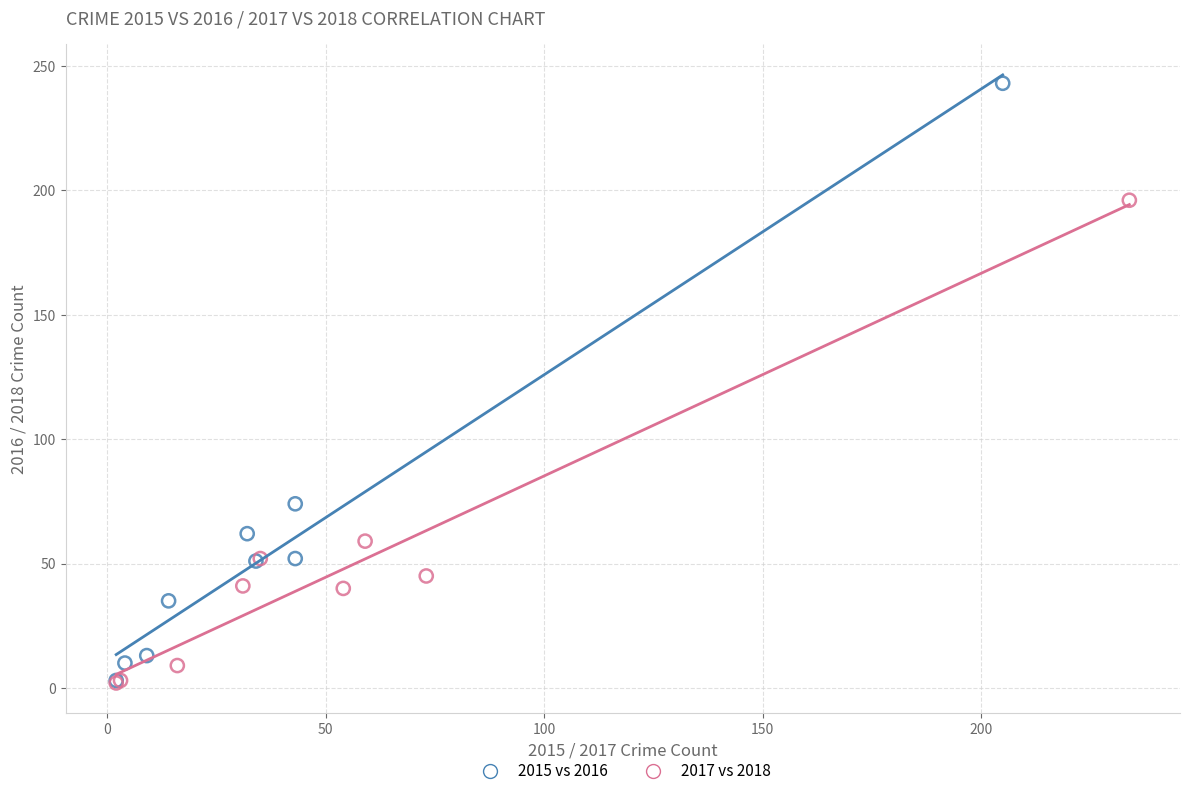

Which series has the widest spread of Y values?

2015 vs 2016